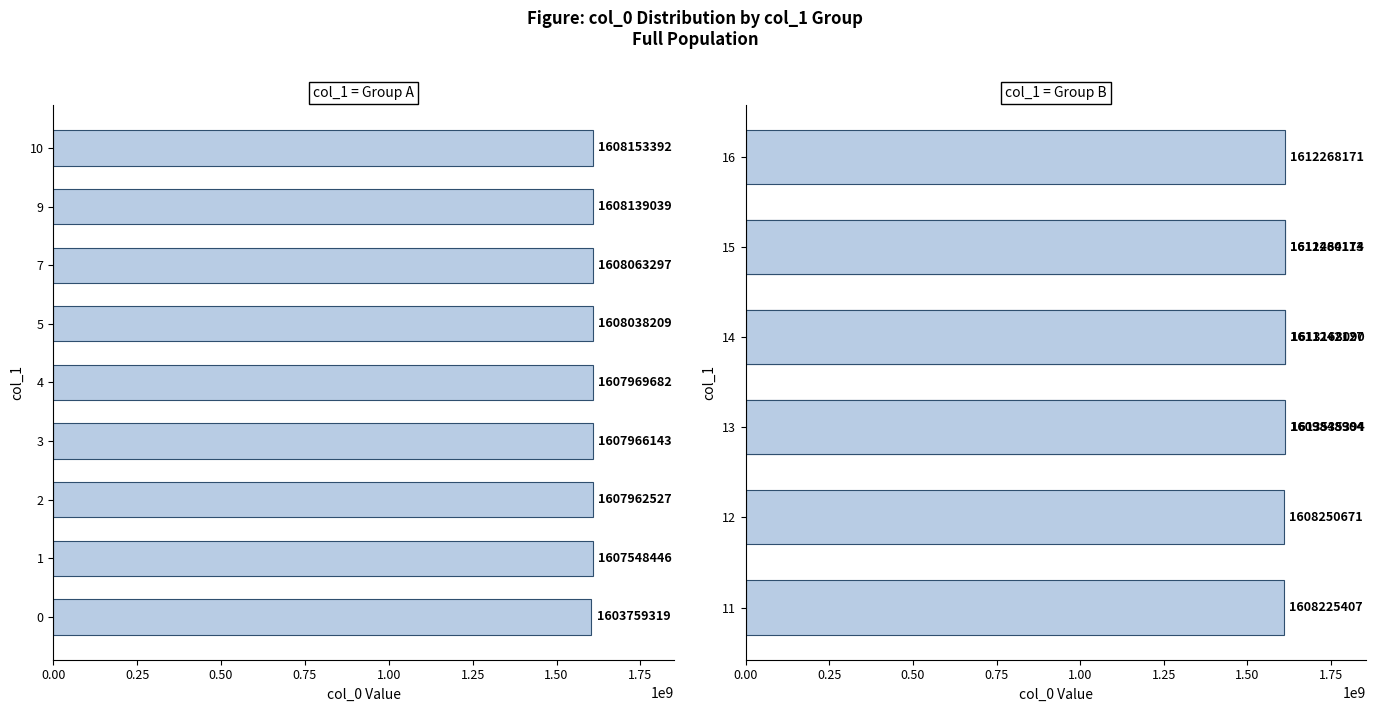

What is the difference between the maximum and minimum values in the col_0 Group B series?

5309987